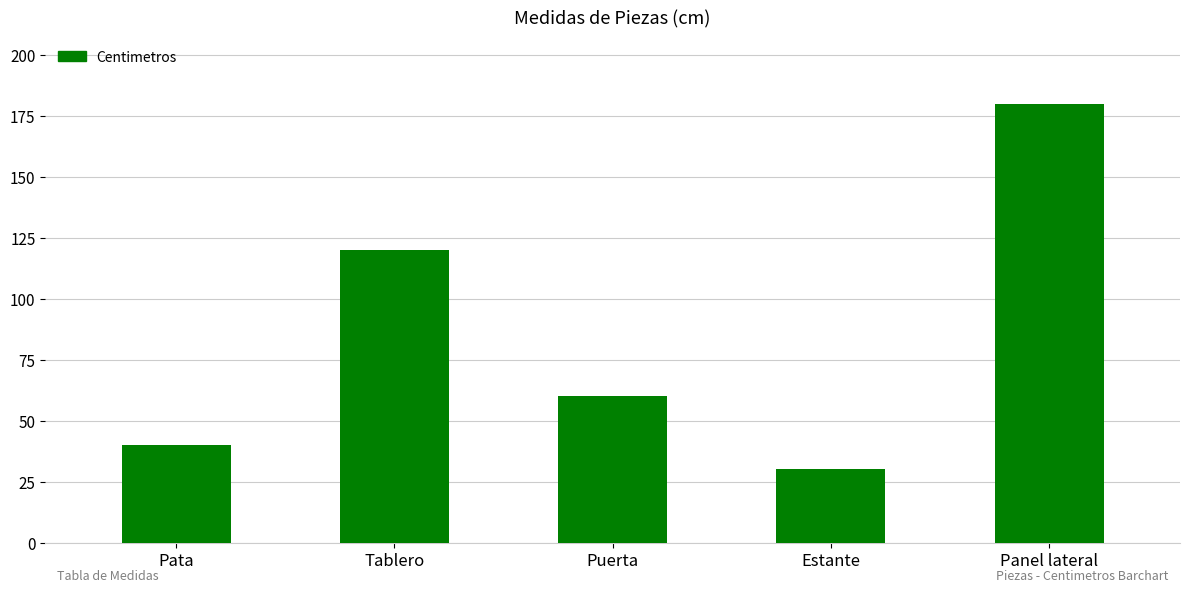

Are the bars horizontal?

No